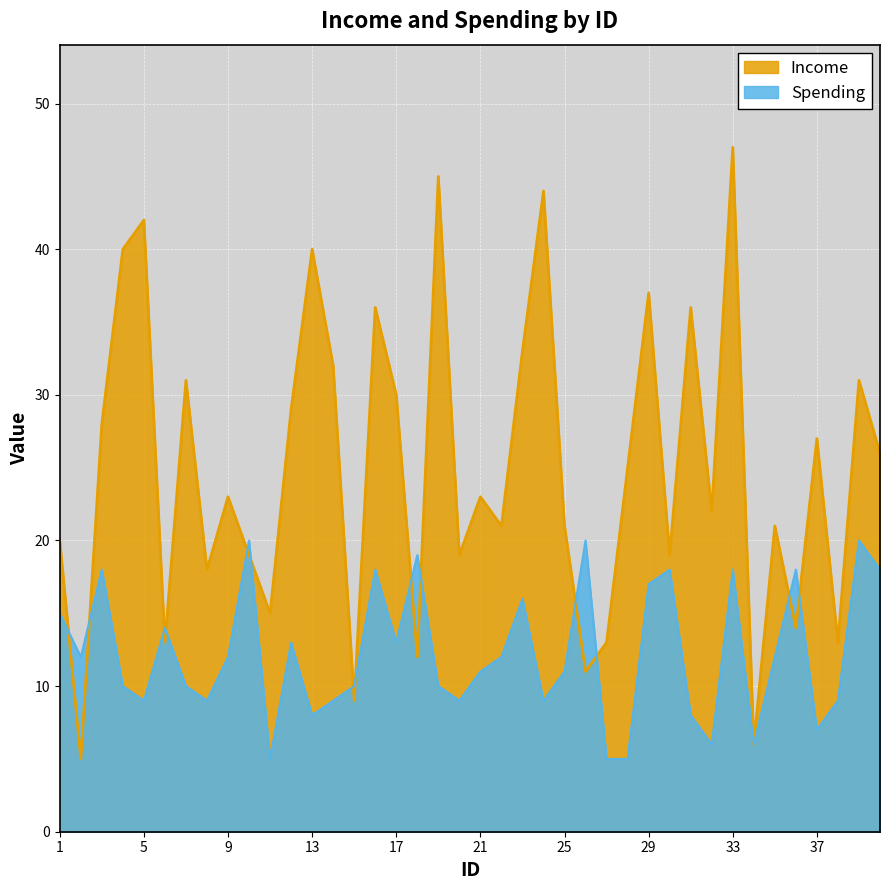

How many data points in Income are above 23?

19